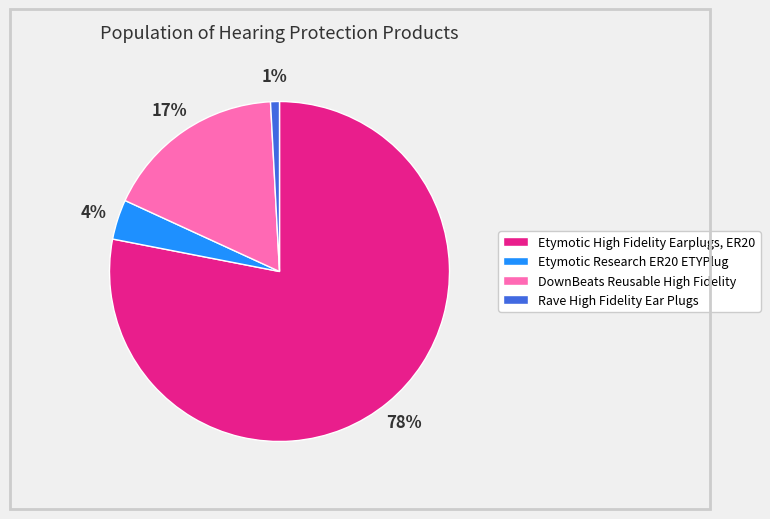

What is the ratio of the value at Rave High Fidelity Ear Plugs to the value at Etymotic Research ER20 ETYPlug?

0.2